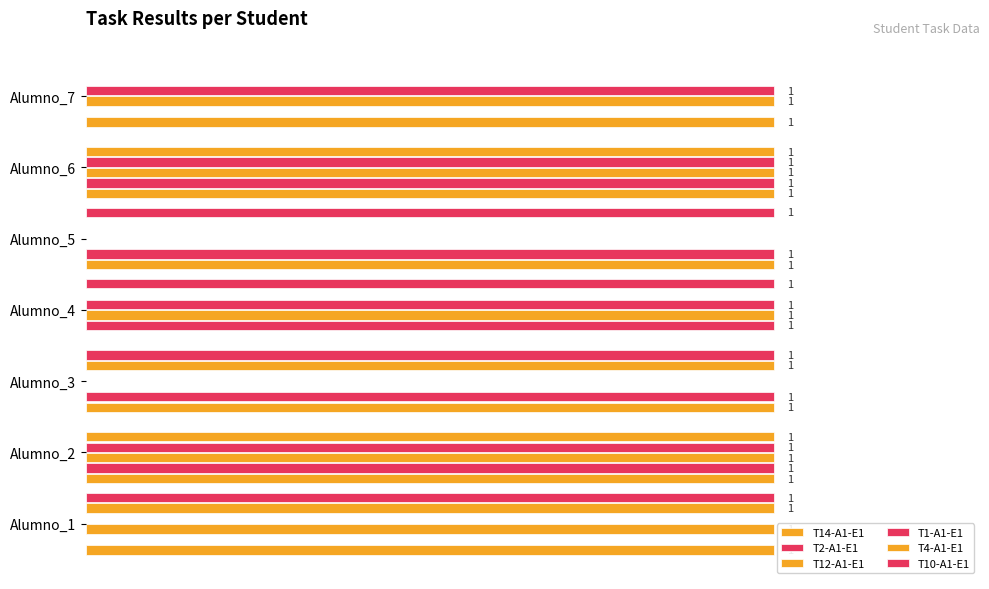

What is the average value of the T14-A1-E1 series?

1